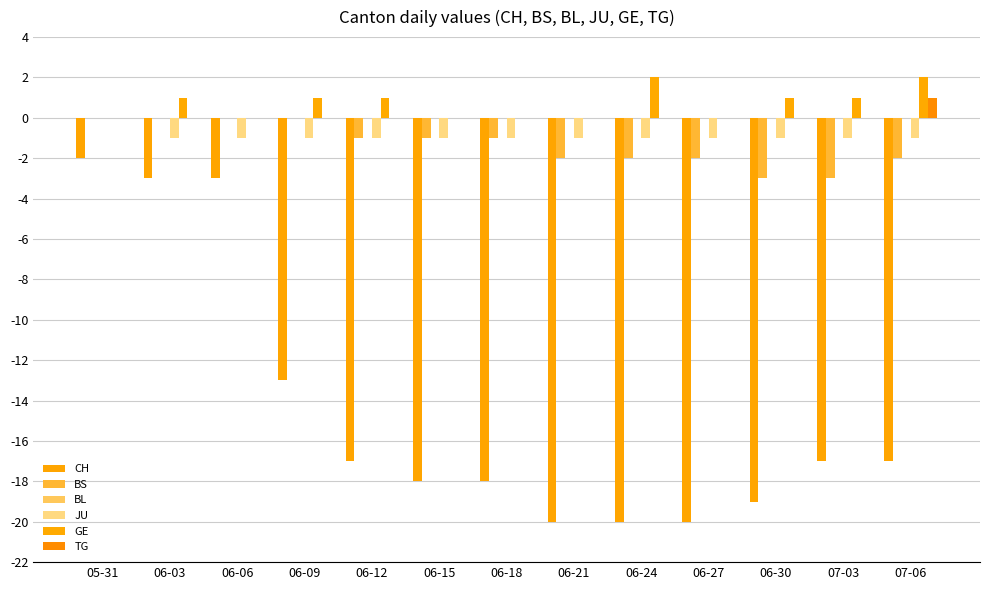

Which has a higher value, 06-03 or 06-21?

06-03